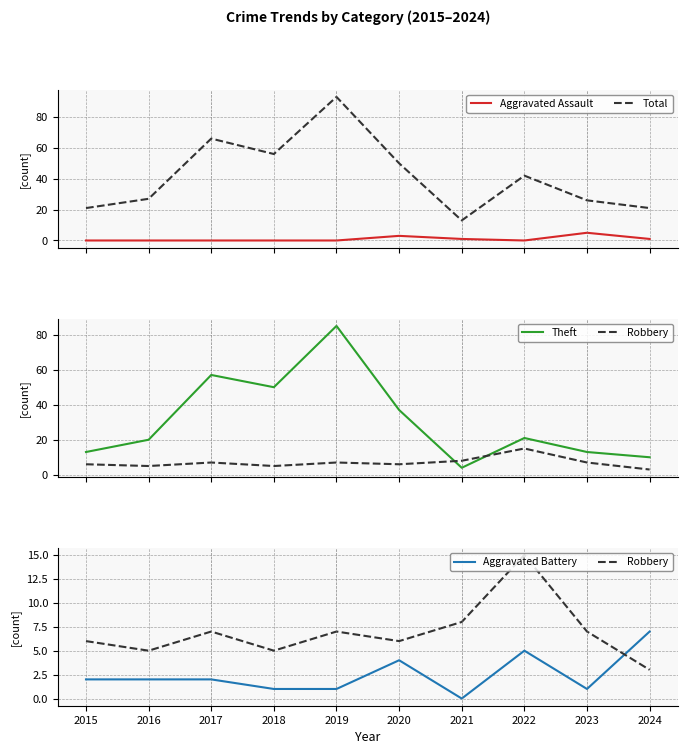

True or false: Robbery has a value of 8 at 2018.

False